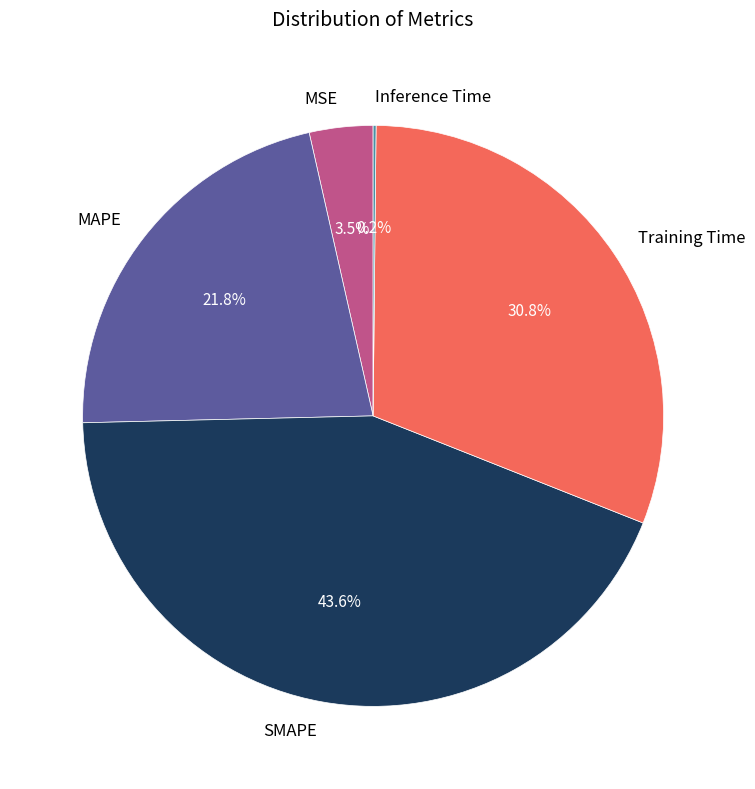

Which slice is the largest?

SMAPE